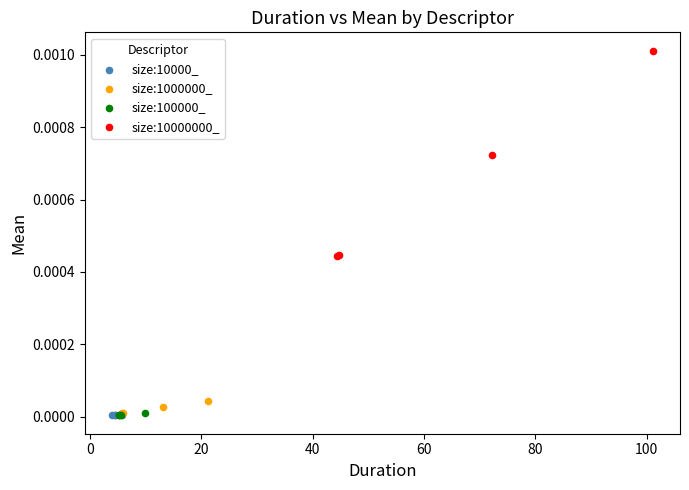

Which series has the largest Y range (max minus min)?

size:10000000_